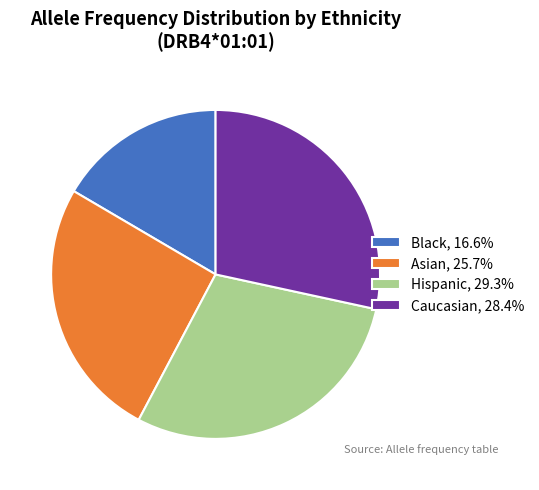

Do Asian, 25.7% and Caucasian, 28.4% together represent more than half of the pie?

Yes